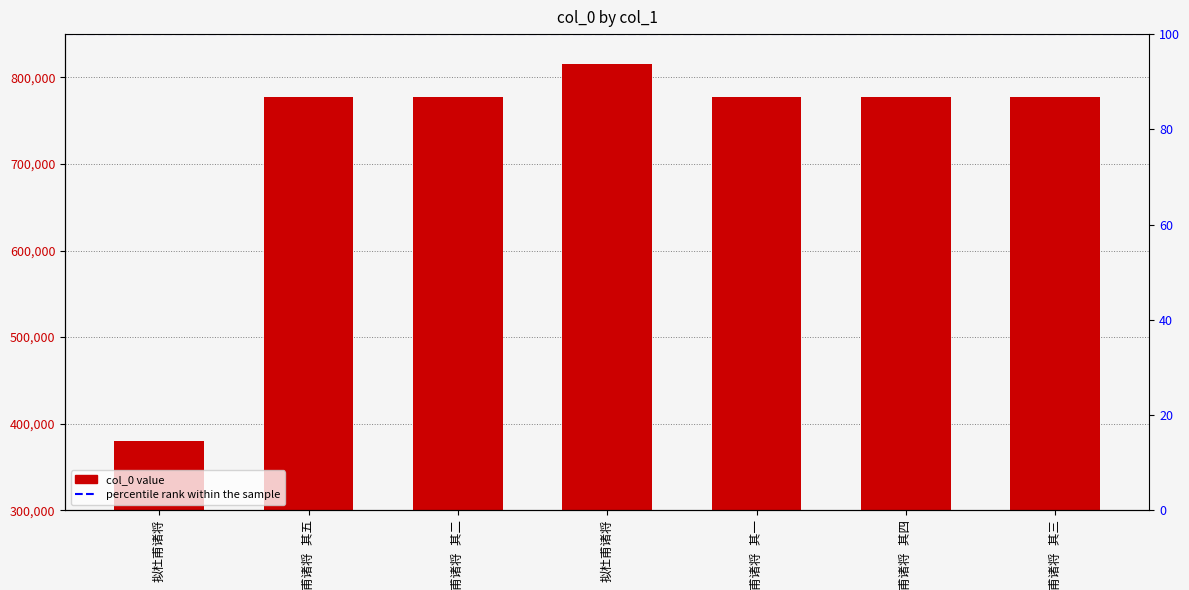

What is the sum of the values at 拟杜甫诸将 其一 and 拟杜甫诸将 其四?

1554101